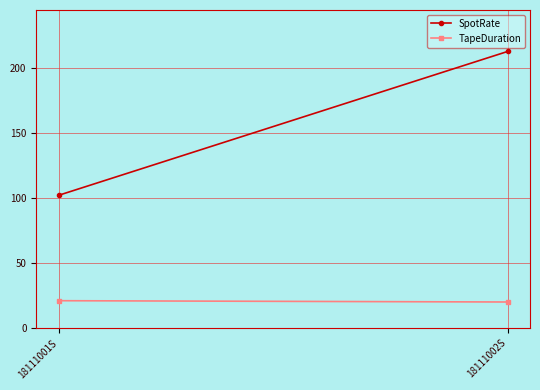

Which series has the largest range (max minus min)?

SpotRate